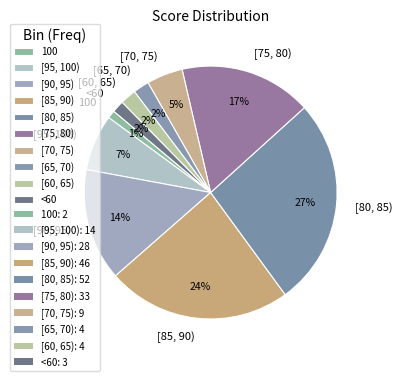

How many segments does this pie chart have?

10